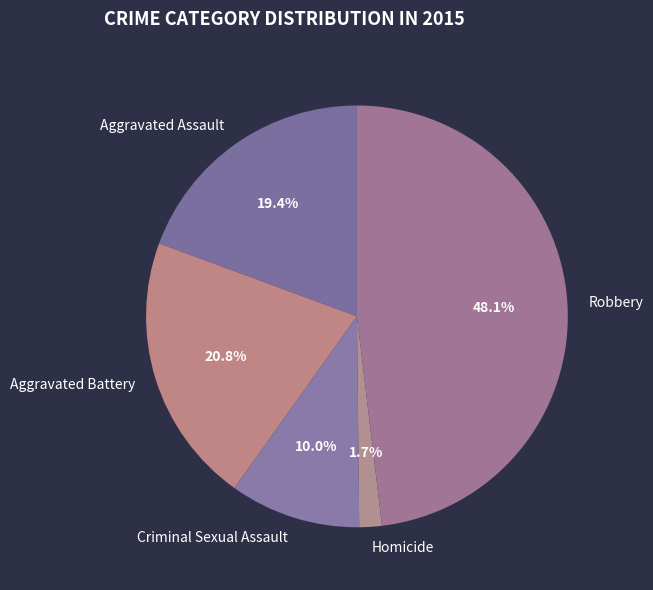

Between Homicide and Aggravated Assault, which is larger?

Aggravated Assault